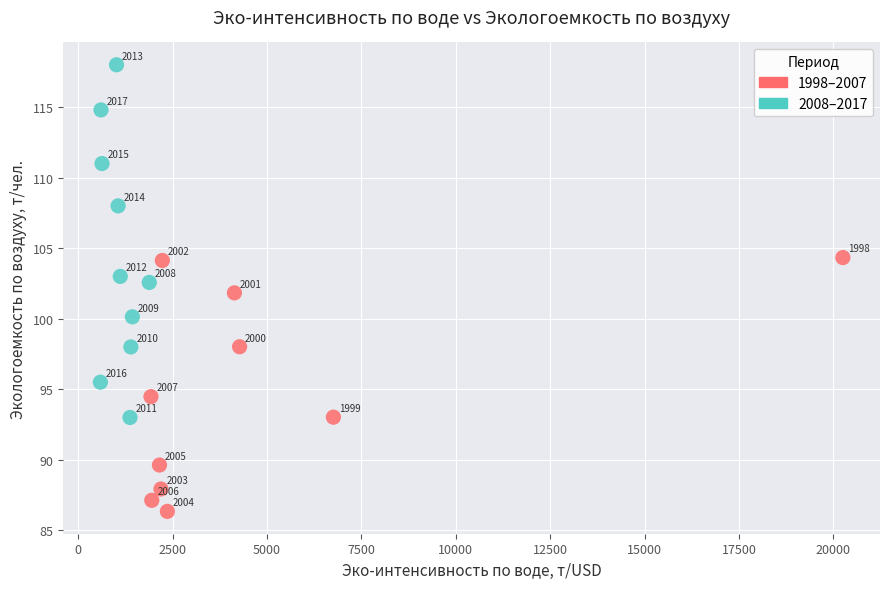

Which series contains the lowest Y value?

1998–2007